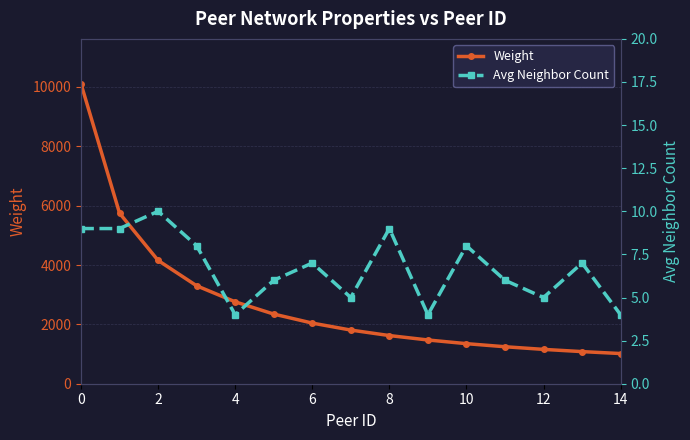

Reading right to left, transcribe all the data shown in this chart.

Weight: 1017	1082	1157	1246	1350	1474	1623	1808	2043	2347	2760	3300	4154	5745	10104
Avg Neighbor Count: 4	7	5	6	8	4	9	5	7	6	4	8	10	9	9